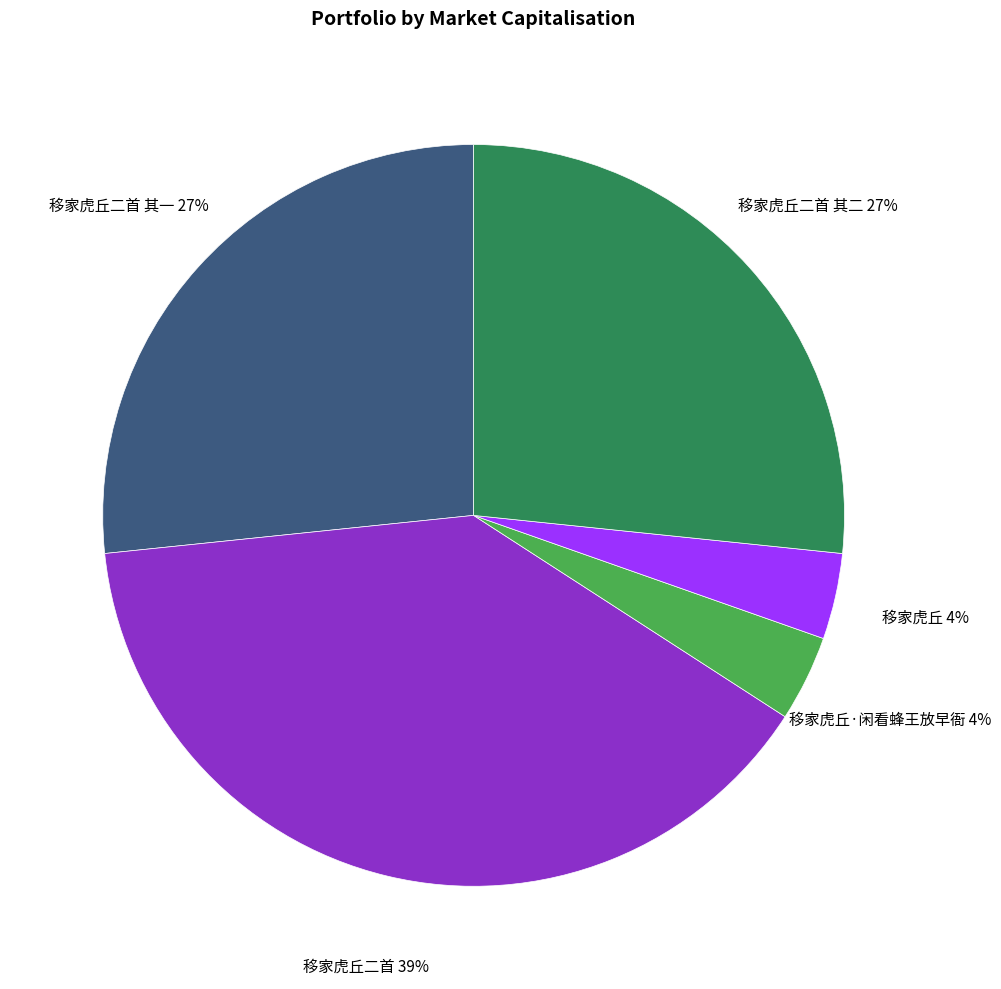

How many segments does this pie chart have?

5